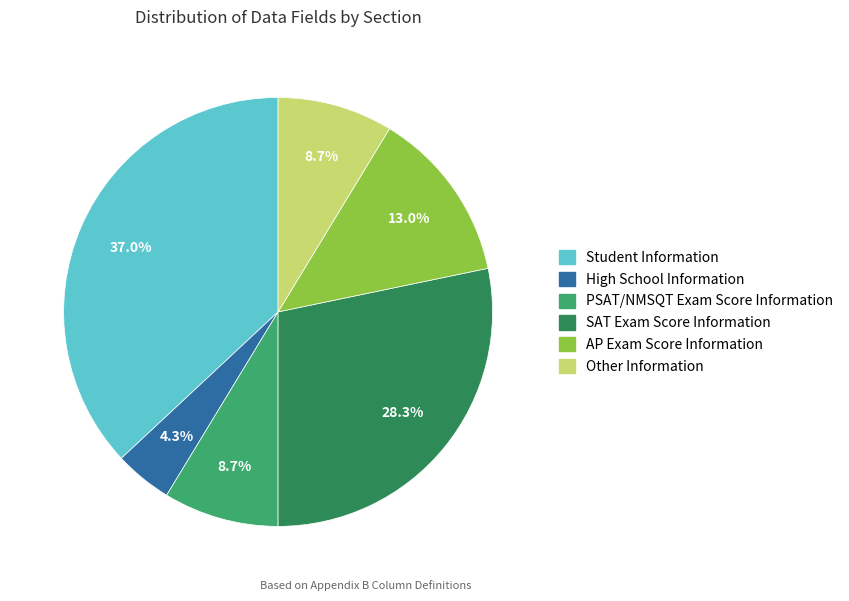

Between PSAT/NMSQT Exam Score Information and SAT Exam Score Information, which is larger?

SAT Exam Score Information